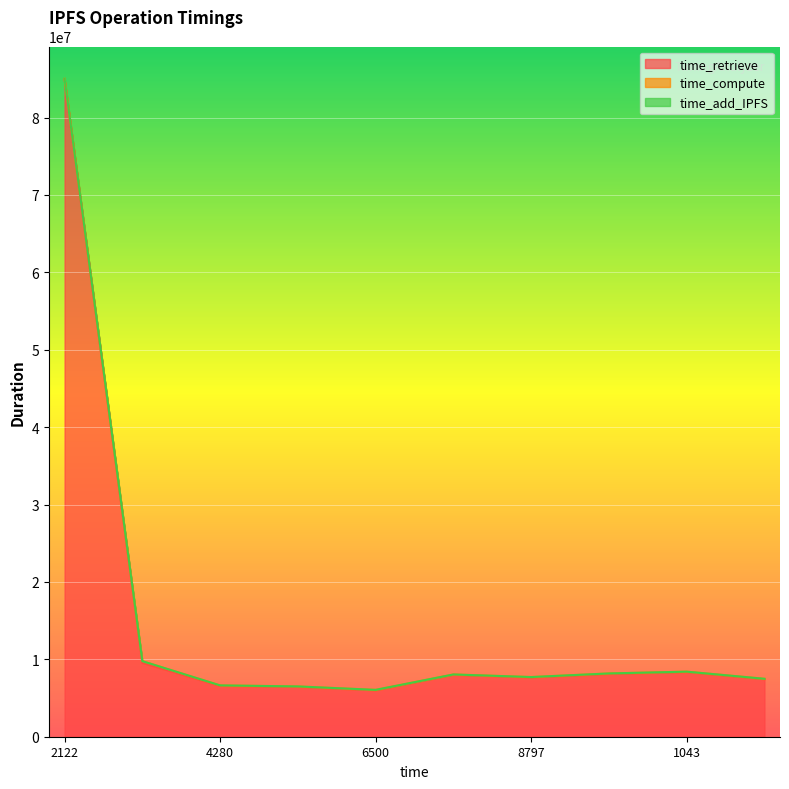

True or false: time_add_IPFS has more than 0 points higher than both neighbors.

False